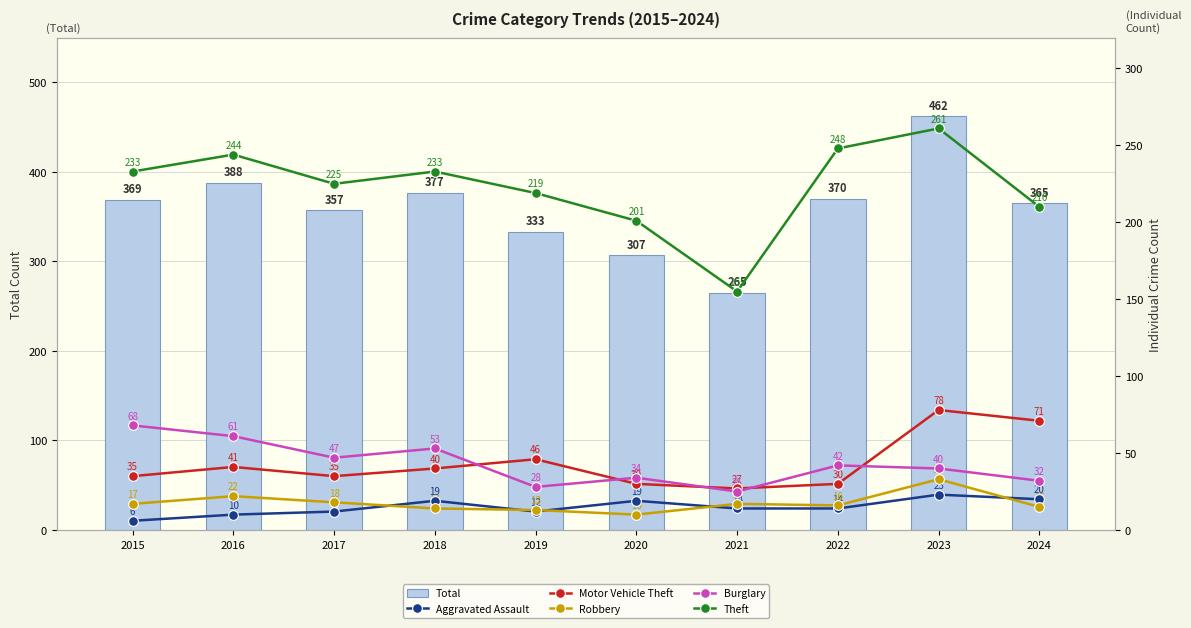

How many values in the Motor Vehicle Theft series exceed 40?

4